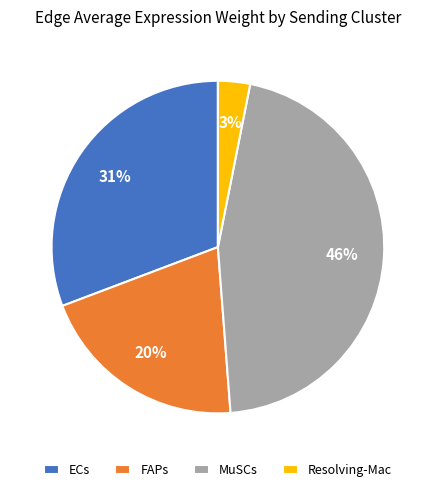

How many segments does this pie chart have?

4